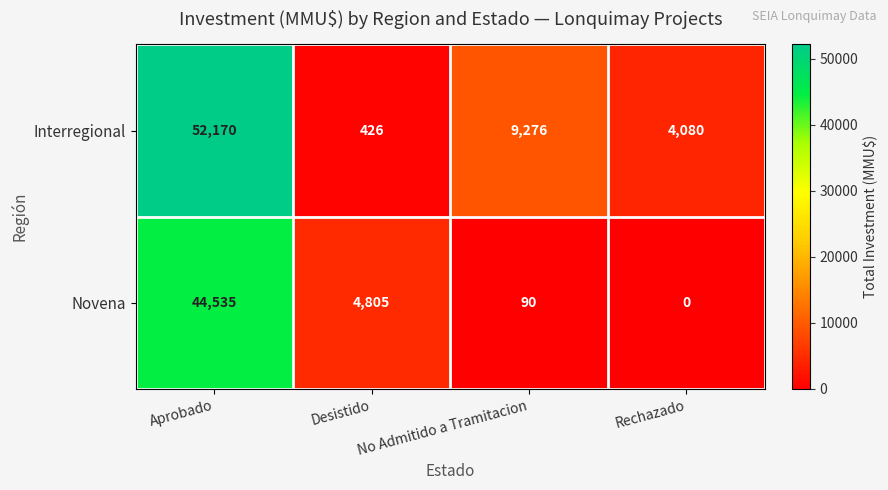

Where is Interregional nearest to the value 26298?

No Admitido a Tramitacion